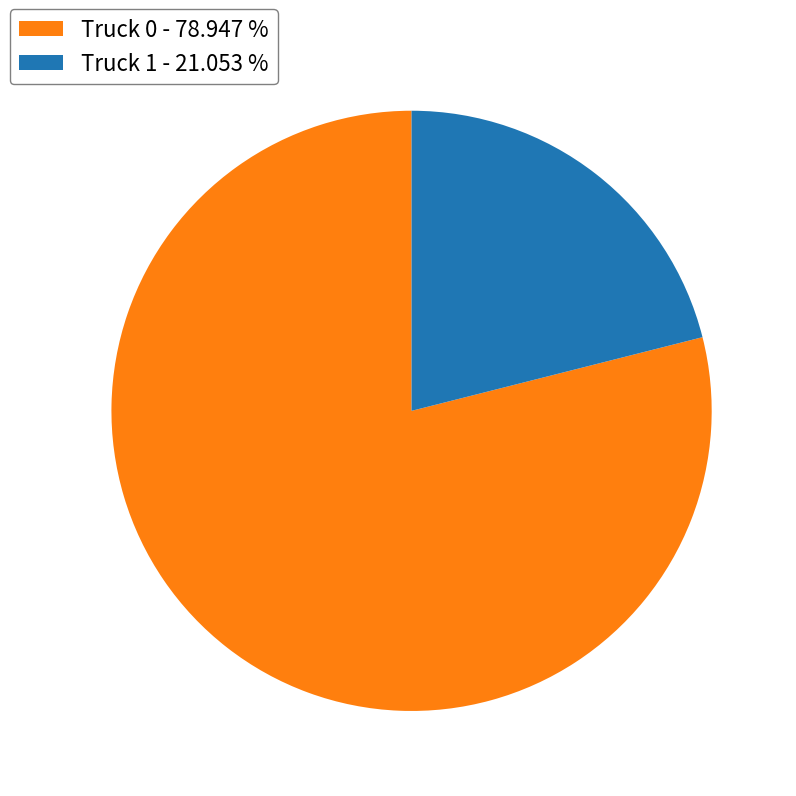

Is there any slice that represents more than half of the pie?

Yes